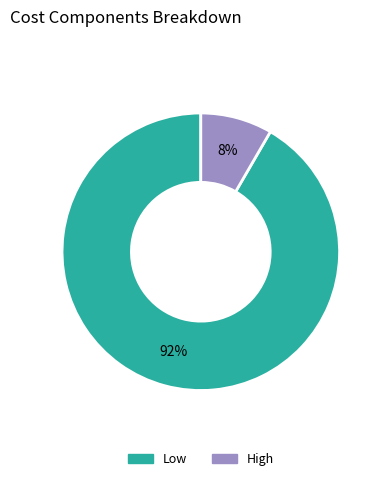

Count the number of slices in the pie.

2